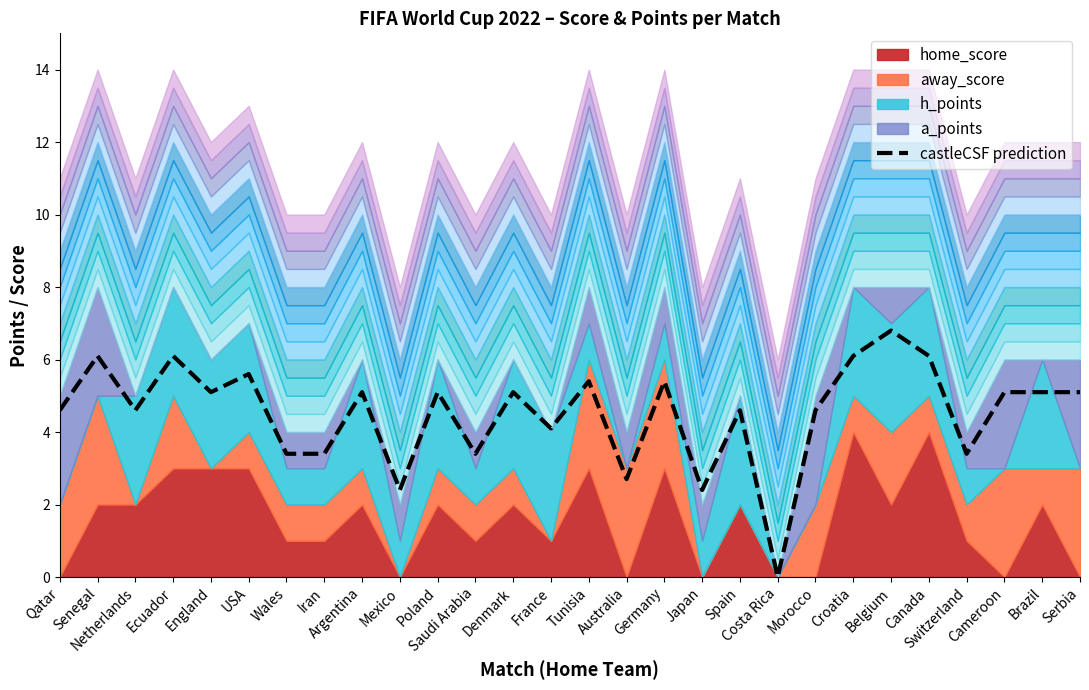

How many interior local peaks (higher than both neighbors) does the data have?

10